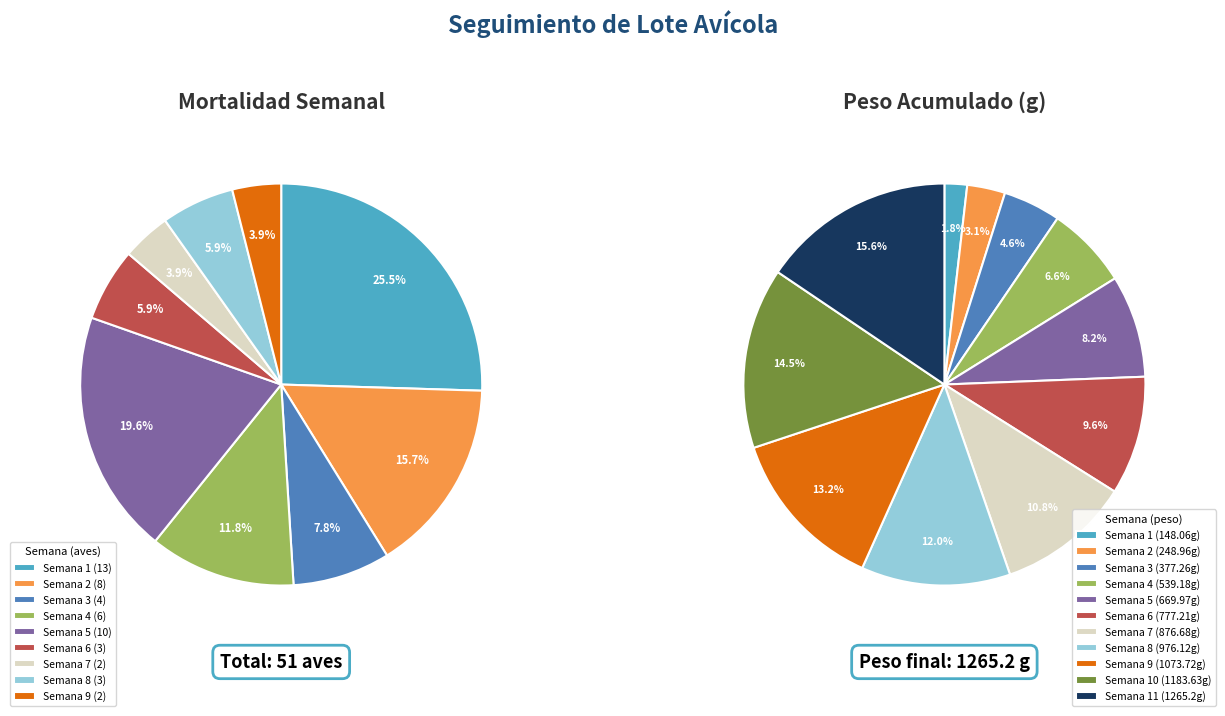

What portion of the pie excludes Semana 10?

100.0%